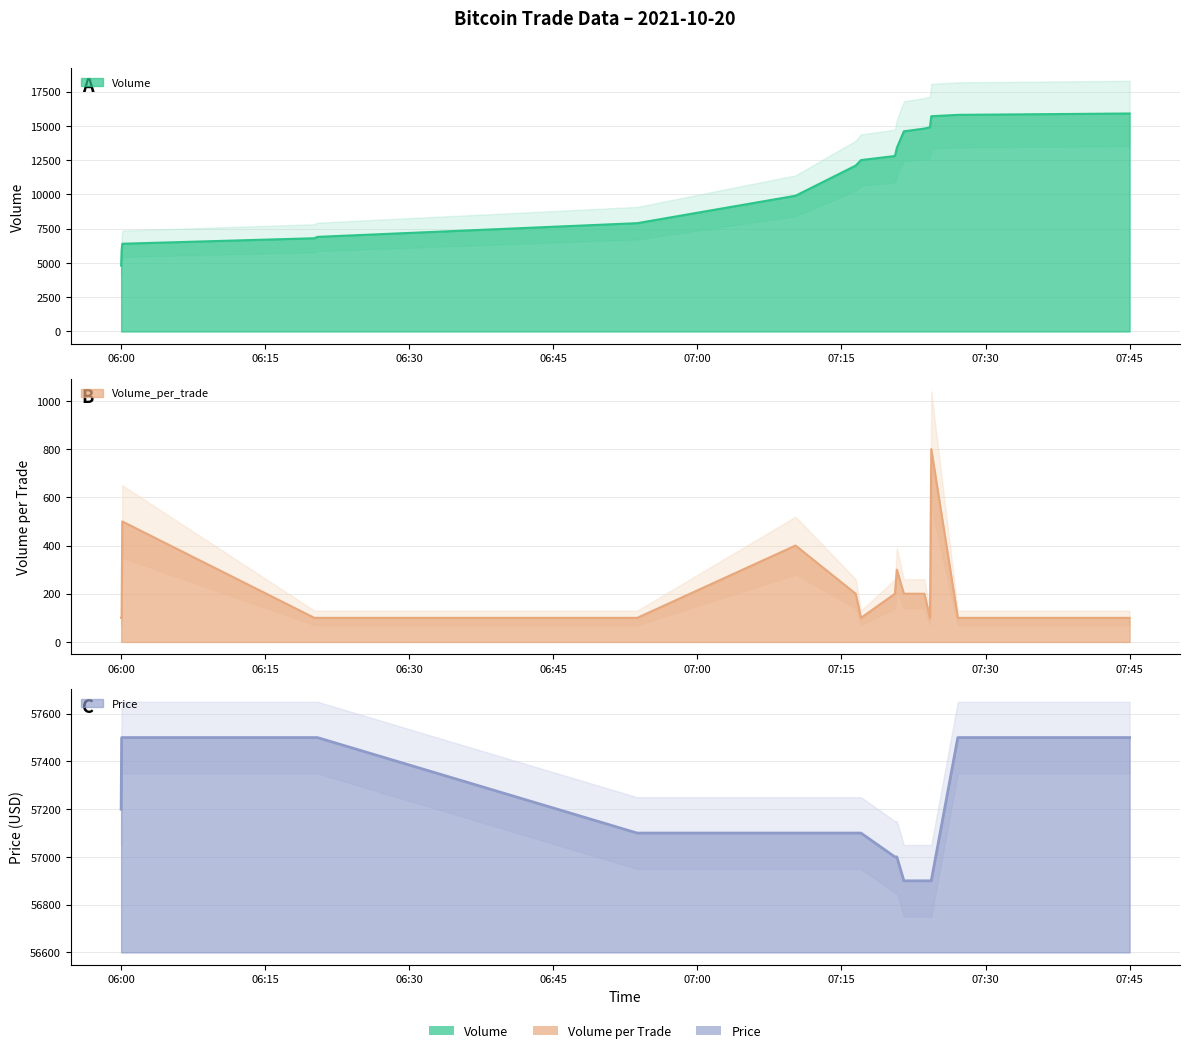

Rank the series at 2021-10-20 06:20:26 from highest to lowest value.

Price, Volume, Volume_per_trade